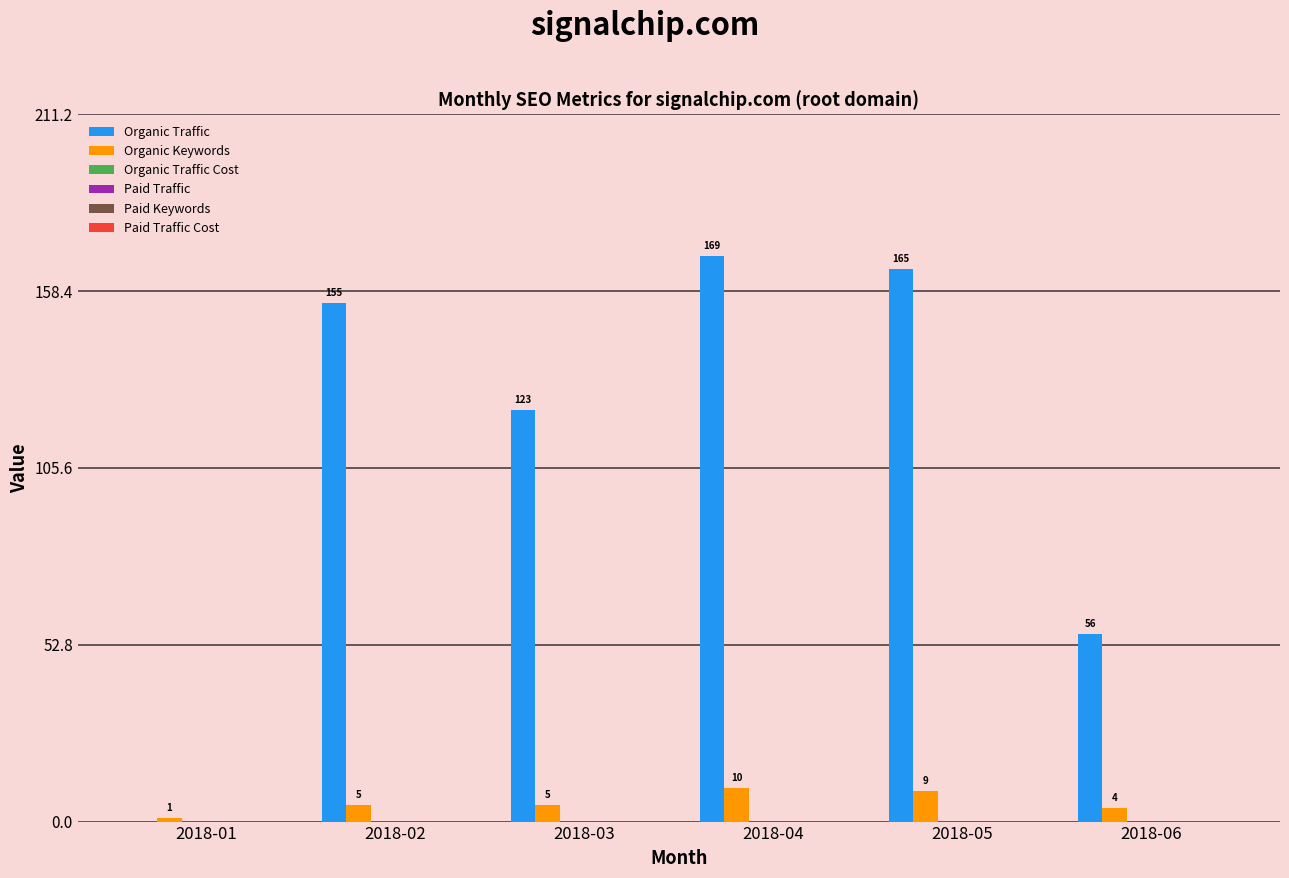

What is the maximum value for Organic Traffic?

169